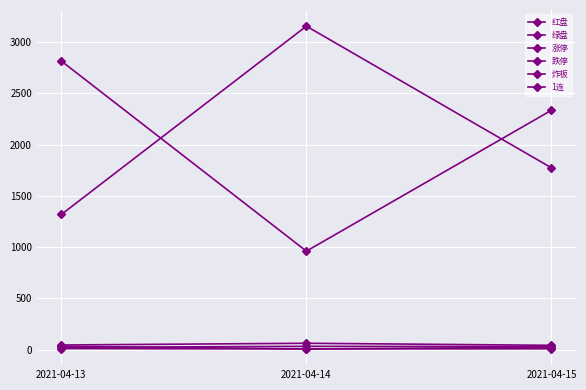

What is the value of the 绿盘 point at the 1st from the left?

2815